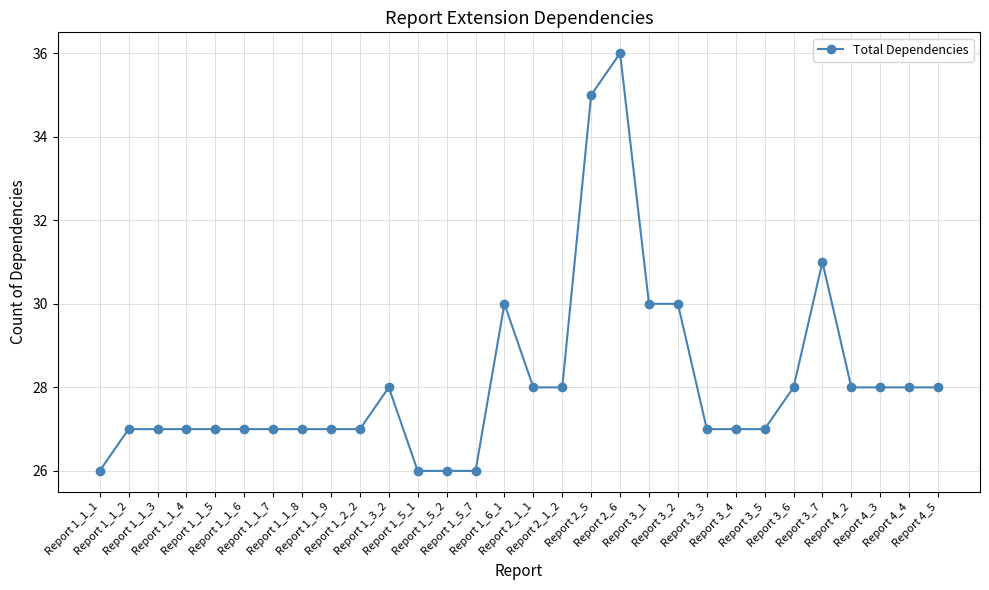

How many categories are shown in the chart?

30